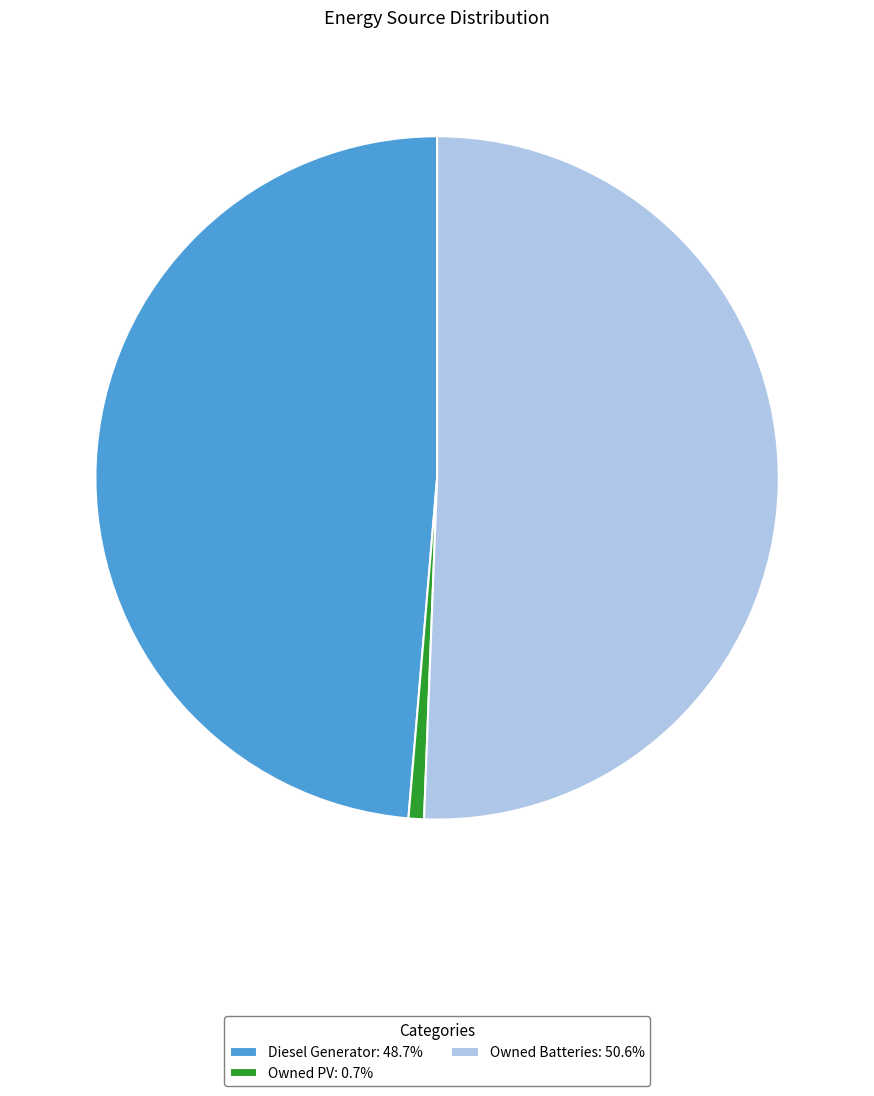

Approximately how many times larger is the value at Owned Batteries: 50.6% compared to Owned PV: 0.7%?

69.3